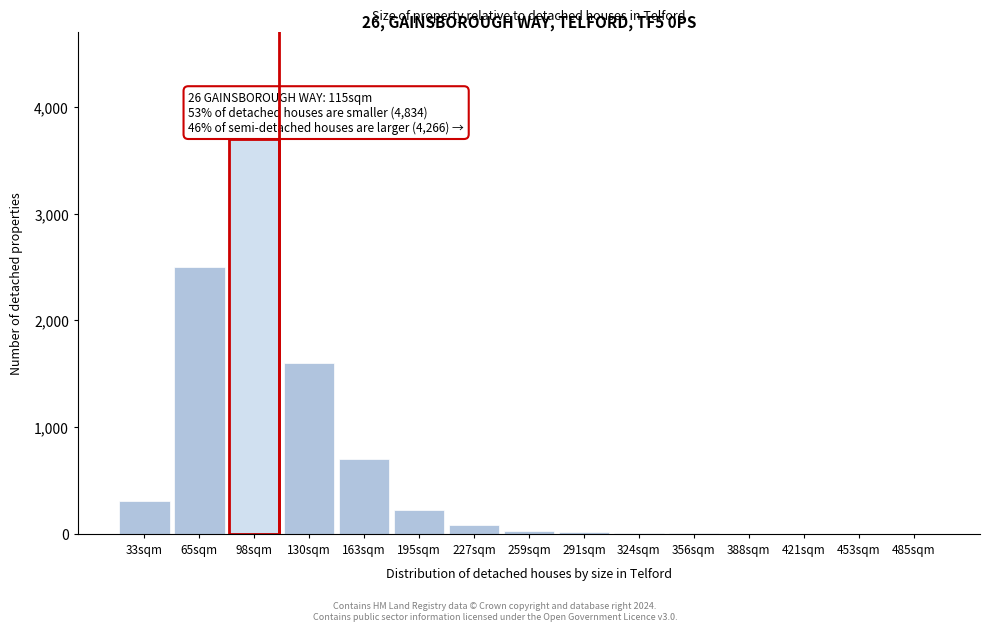

Which category has the highest value across all series?

98sqm